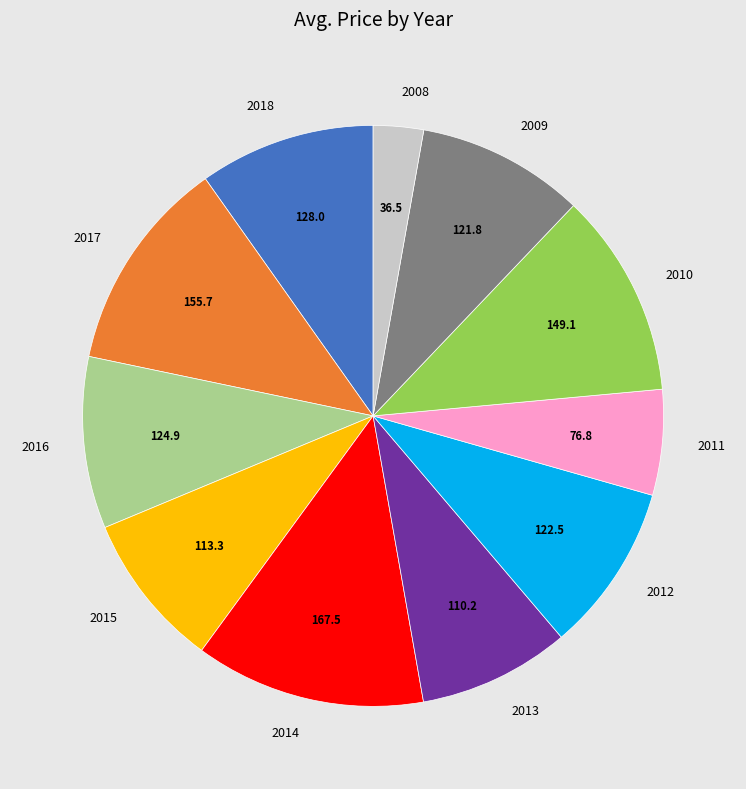

The 2010 slice represents 11% of the pie. True or false?

True